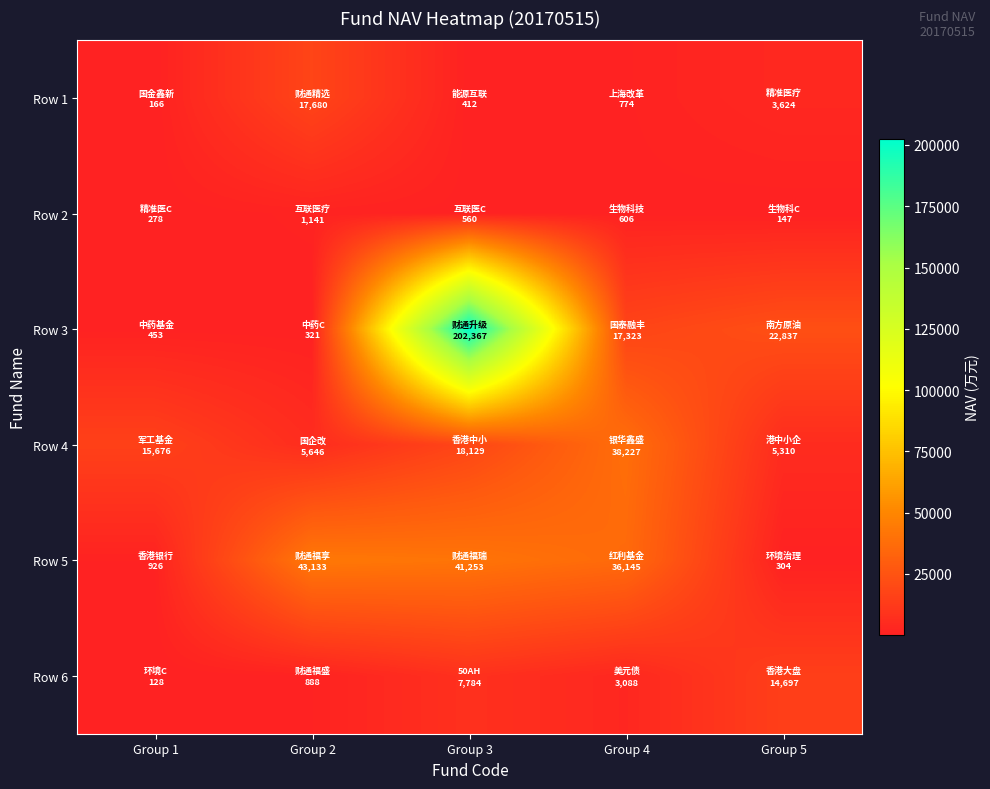

What is the greatest value displayed?

202367.0